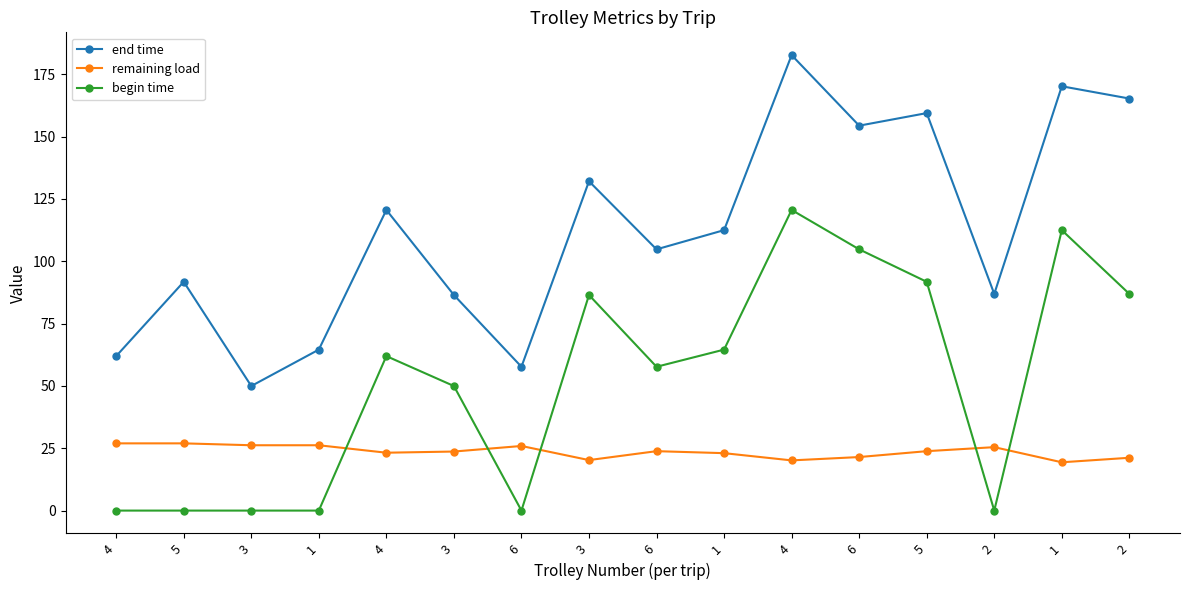

Reading left to right, transcribe all the data shown in this chart.

end time: 4=62.0	5=91.8	3=50.0	1=64.6	4=120.6	3=86.5	6=57.7	3=132.1	6=104.8	1=112.5	4=182.7	6=154.4	5=159.4	2=86.9	1=170.2	2=165.3
remaining load: 4=27.0	5=27.0	3=26.2	1=26.2	4=23.2	3=23.7	6=25.9	3=20.3	6=23.8	1=23.0	4=20.1	6=21.5	5=23.8	2=25.4	1=19.4	2=21.2
begin time: 4=0.0	5=0.0	3=0.0	1=0.0	4=62.0	3=50.0	6=0.0	3=86.5	6=57.7	1=64.6	4=120.6	6=104.8	5=91.8	2=0.0	1=112.5	2=86.9